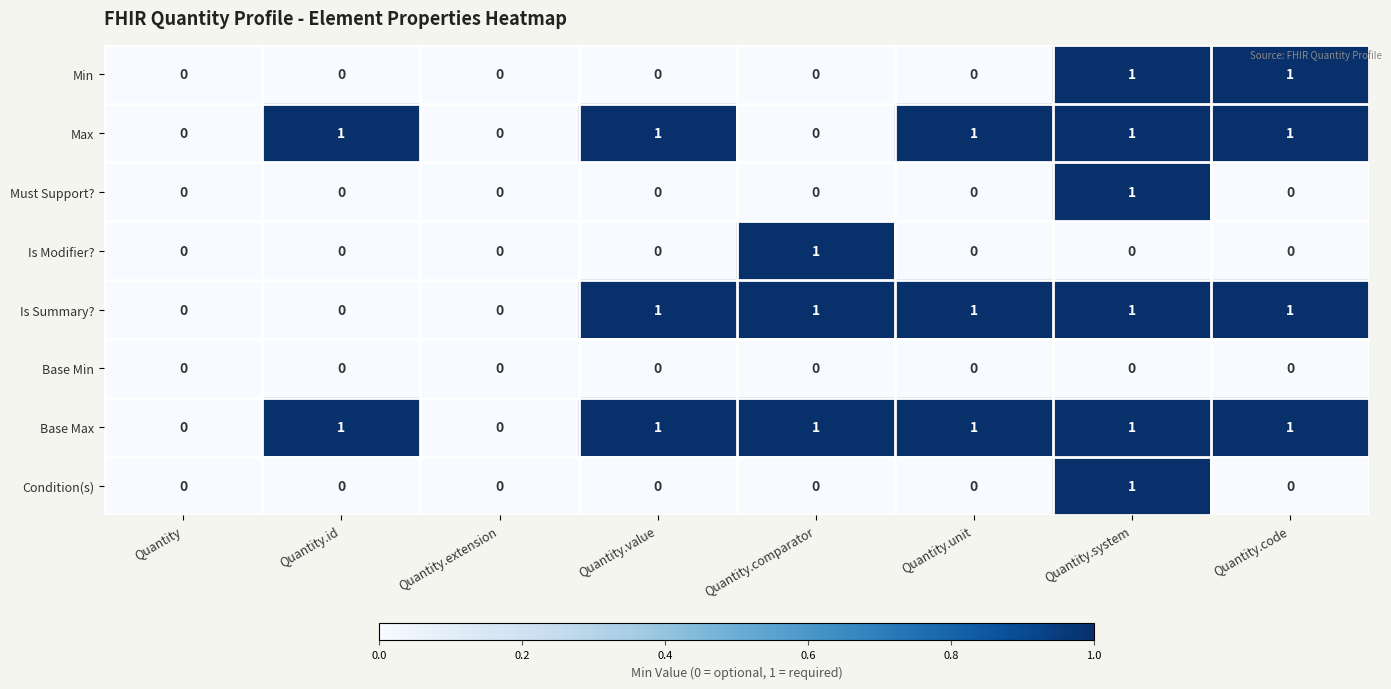

What is the spread (max minus min) of values at Quantity.value?

1